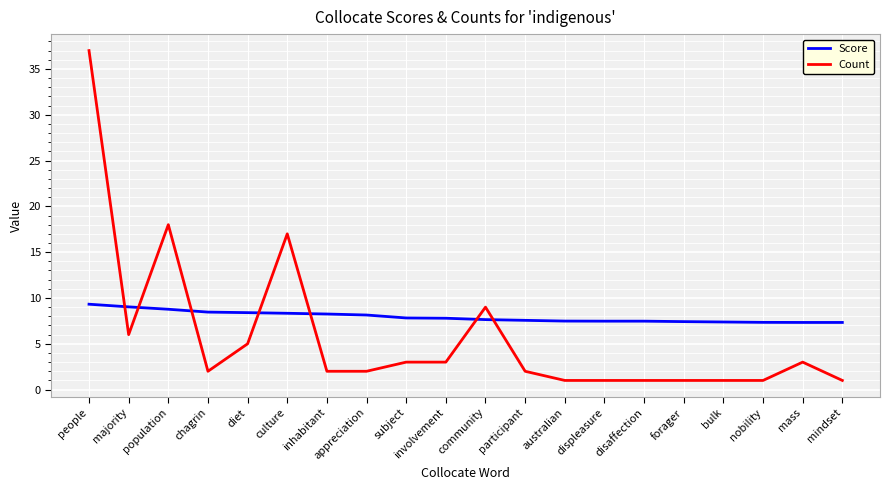

Which series has the largest total across all categories?

Score